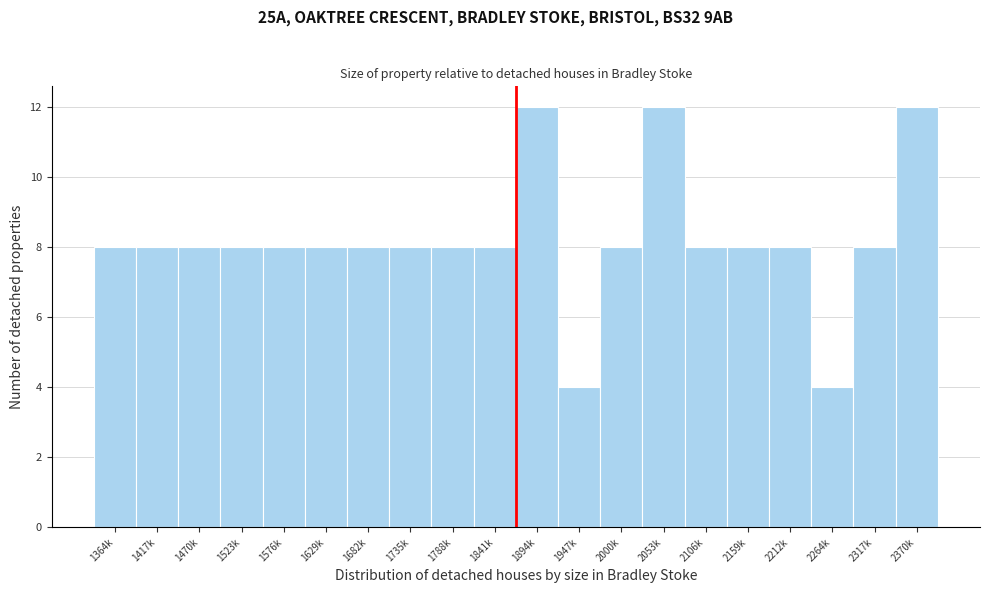

Reading right to left, what are all the values shown in this chart?

12	8	4	8	8	8	12	8	4	12	8	8	8	8	8	8	8	8	8	8